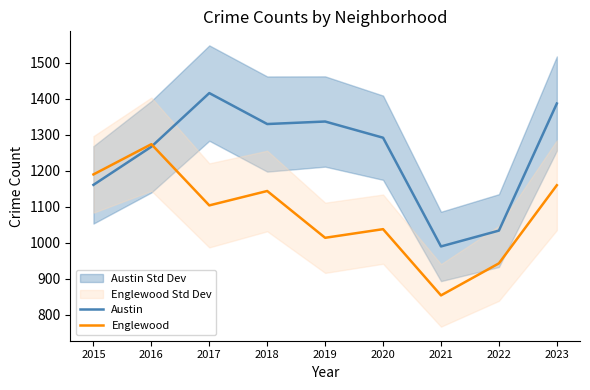

At which label does Englewood reach its minimum?

2021